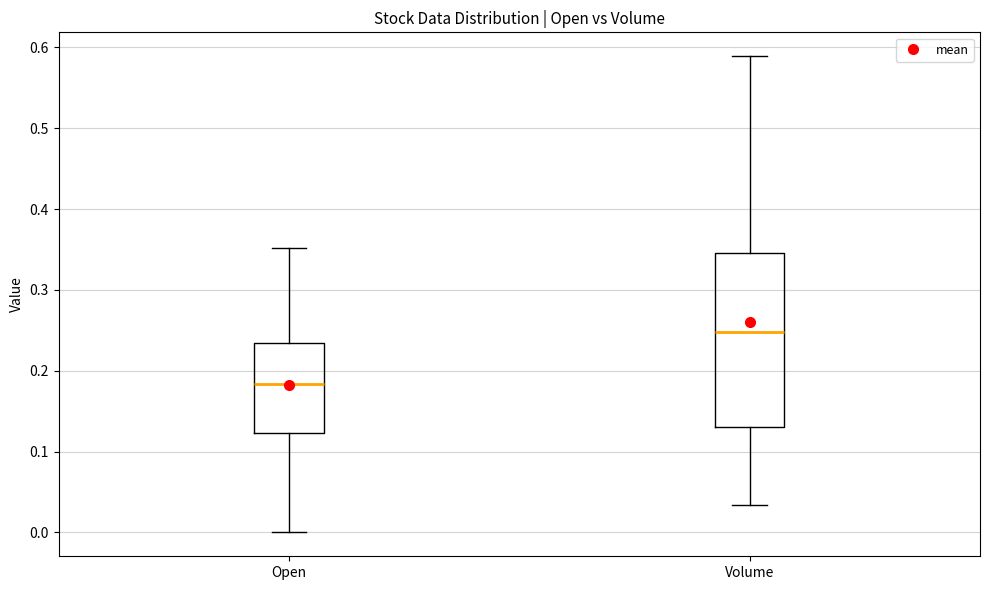

Which box has the lowest median line?

Open